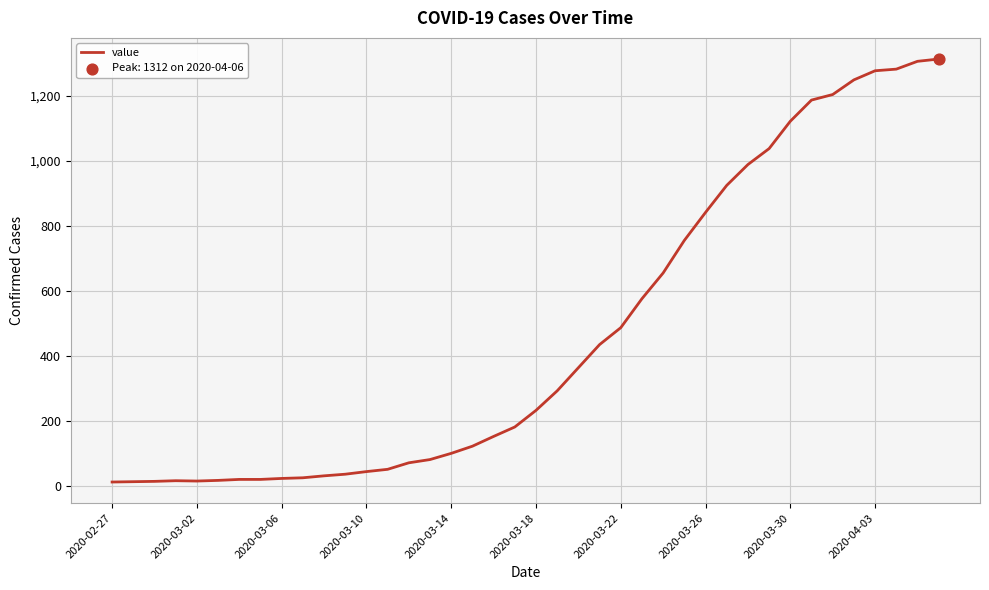

What is the maximum value shown in the chart?

1312